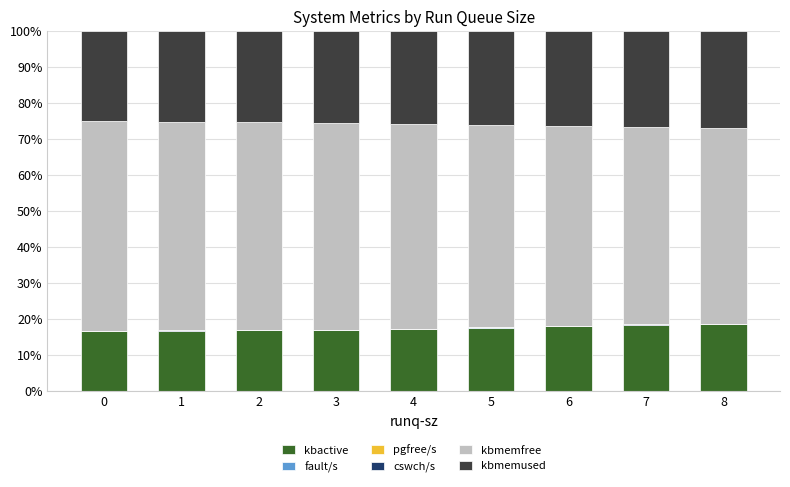

What is the highest value of the kbactive series?

18.6